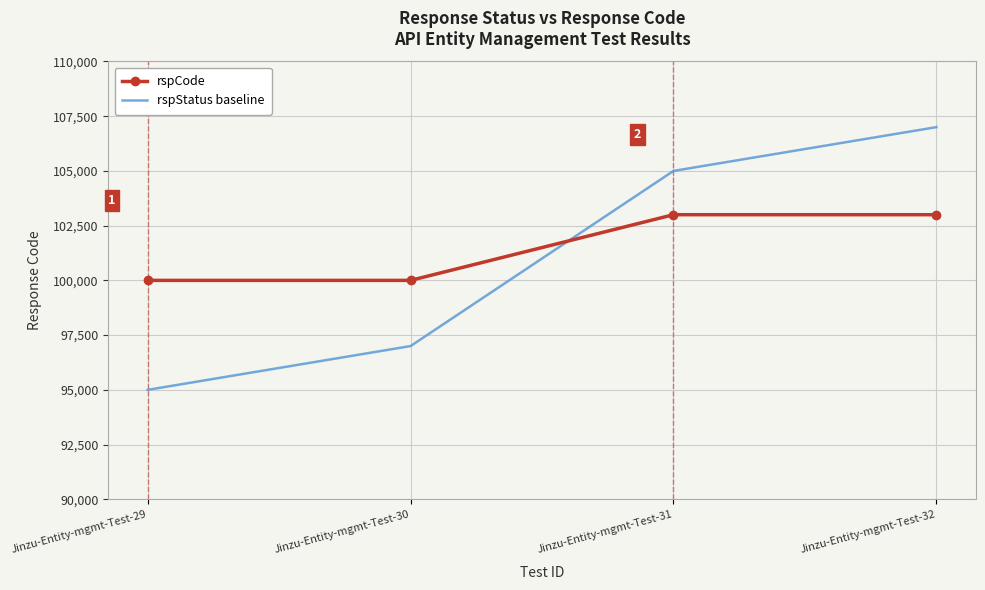

What is the sum of the rspStatus baseline values at Jinzu-Entity-mgmt-Test-29 and Jinzu-Entity-mgmt-Test-30?

192000